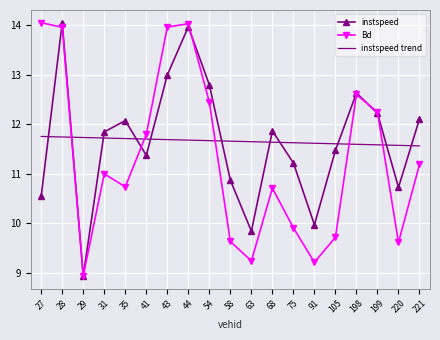

The instspeed series shows 21.4 at 221. True or false?

False